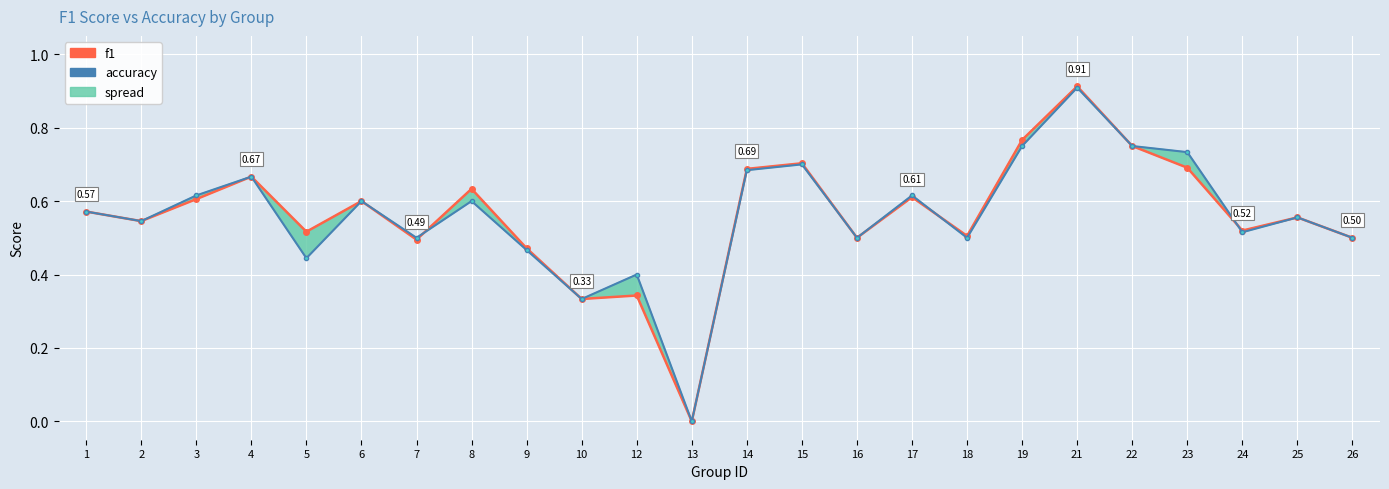

How many distinct data groups are displayed?

2